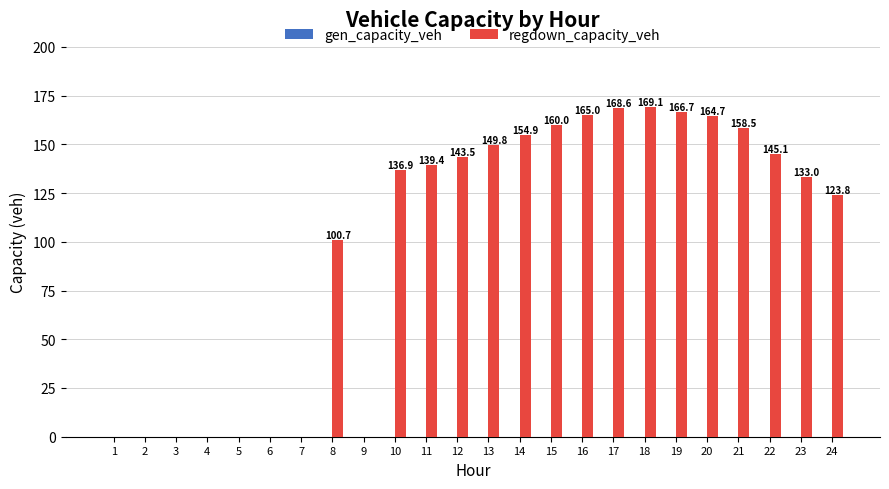

Between 5 and 24, which is larger?

24